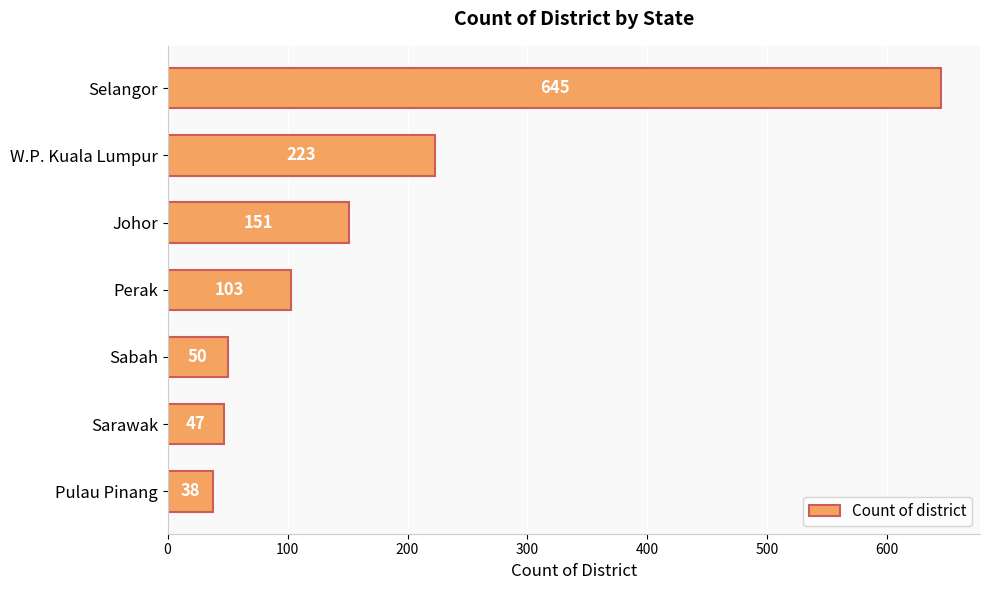

How many bars are there in total?

7